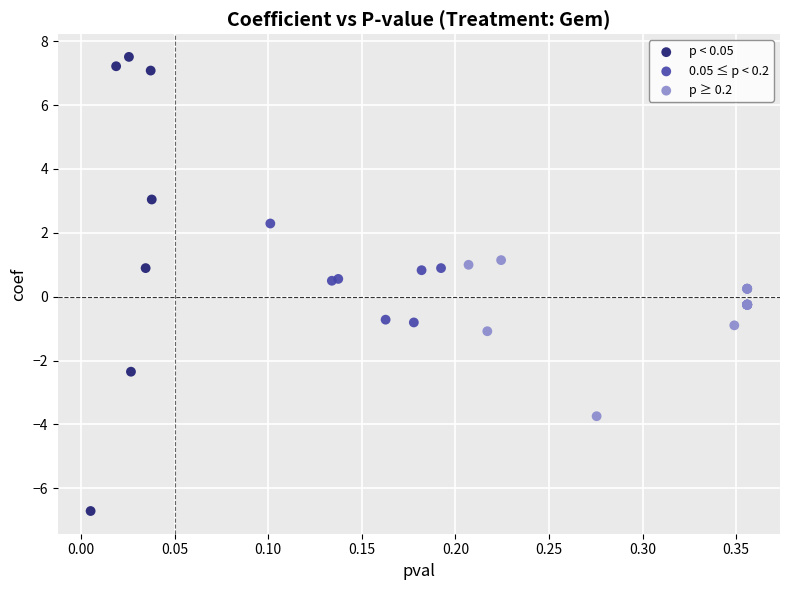

Which series has the widest spread of Y values?

p < 0.05